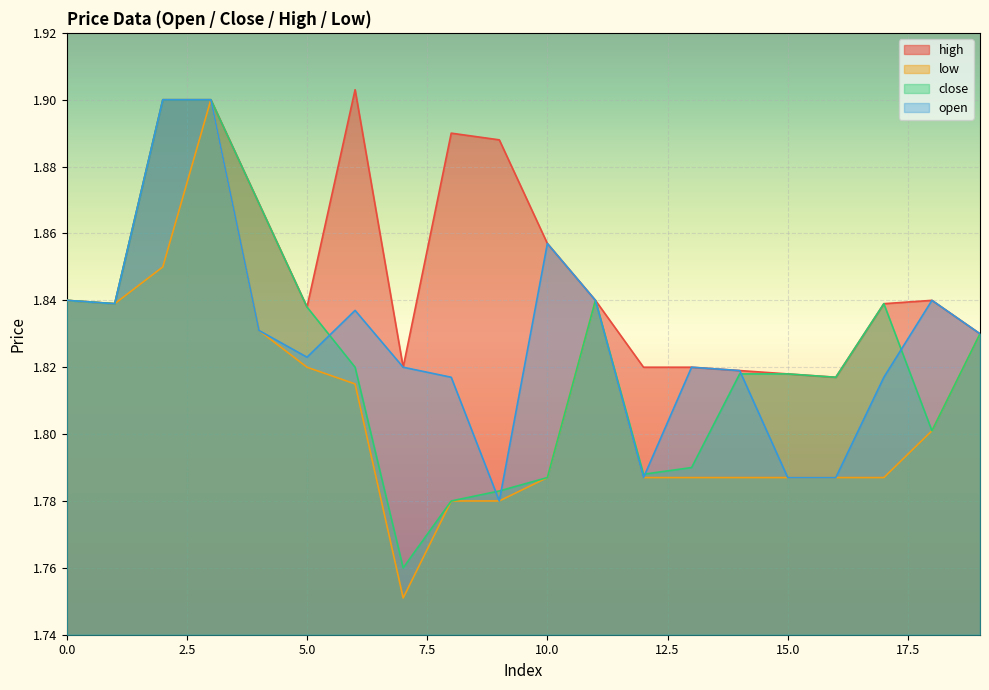

Read the open value at 7.

1.8